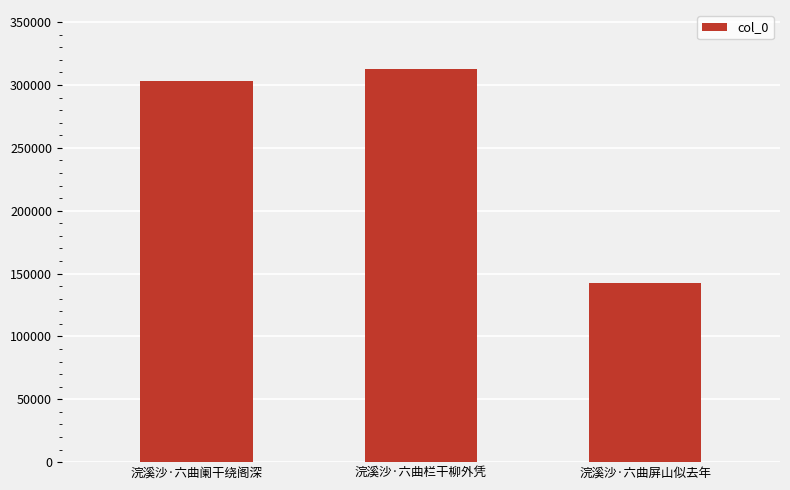

Rank the categories by value from highest to lowest.

浣溪沙·六曲栏干柳外凭, 浣溪沙·六曲阑干绕阁深, 浣溪沙·六曲屏山似去年